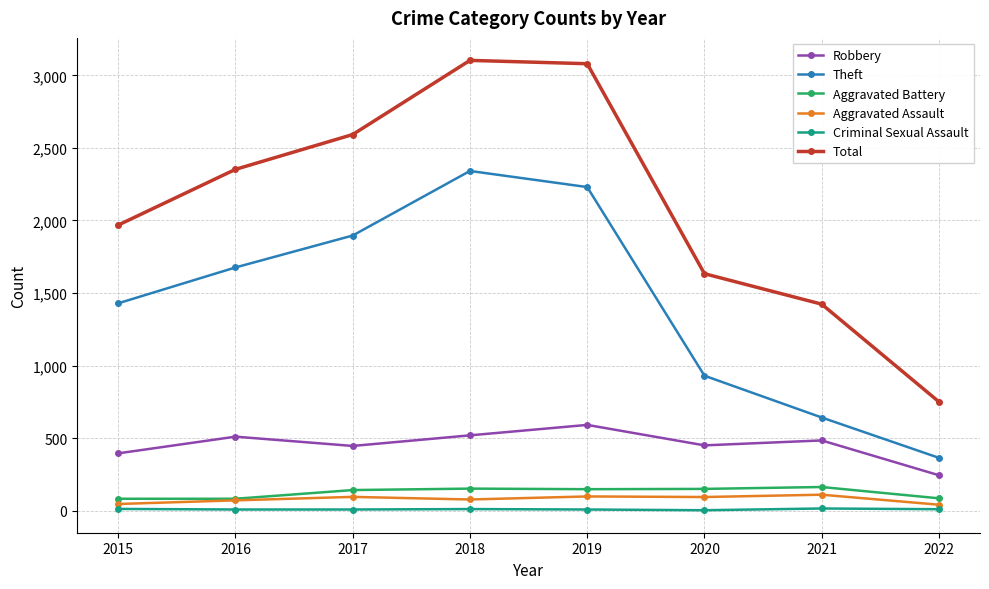

Which series has the largest range (max minus min)?

Total